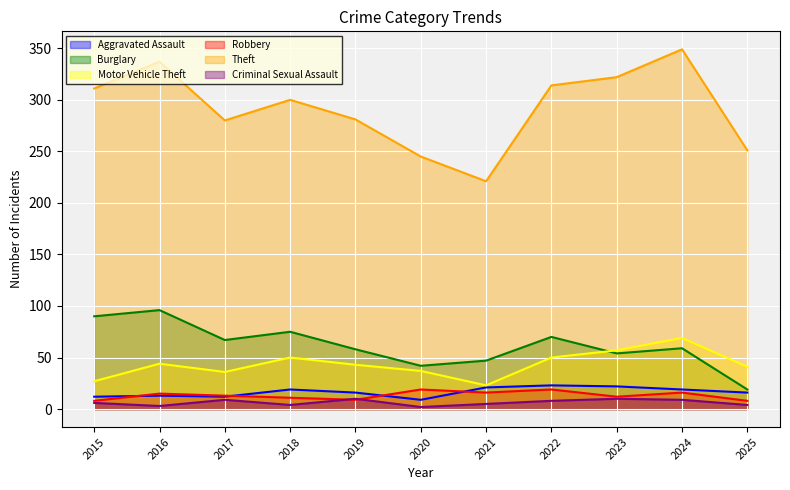

What is the sum of the Theft values at 2015 and 2023?

633